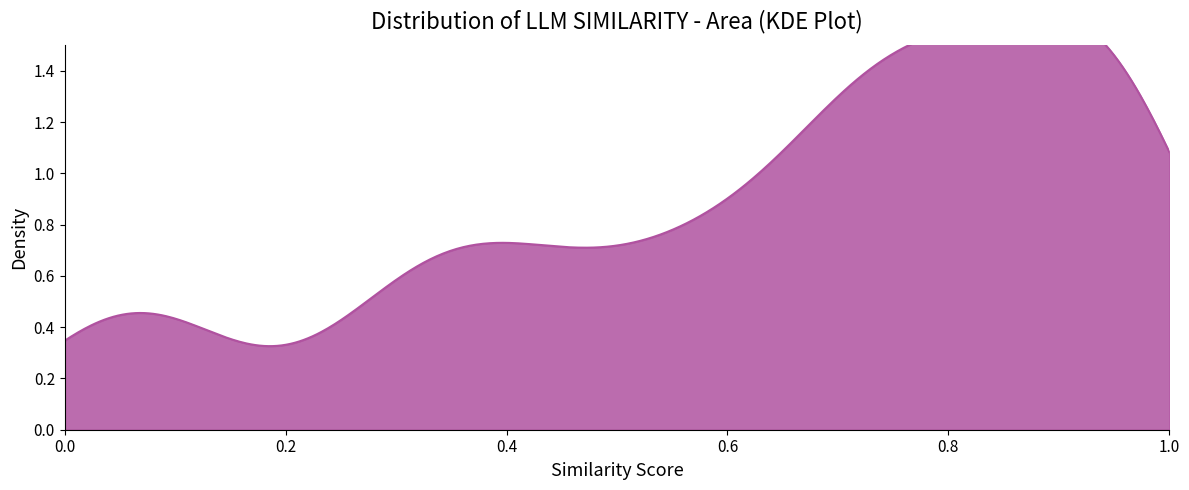

Which has a higher value, 22 or 38?

38